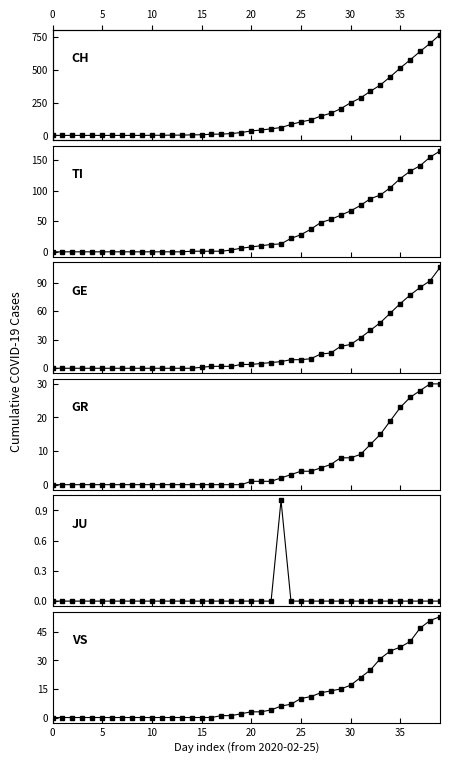

At how many categories does at least one series exceed 150?

12